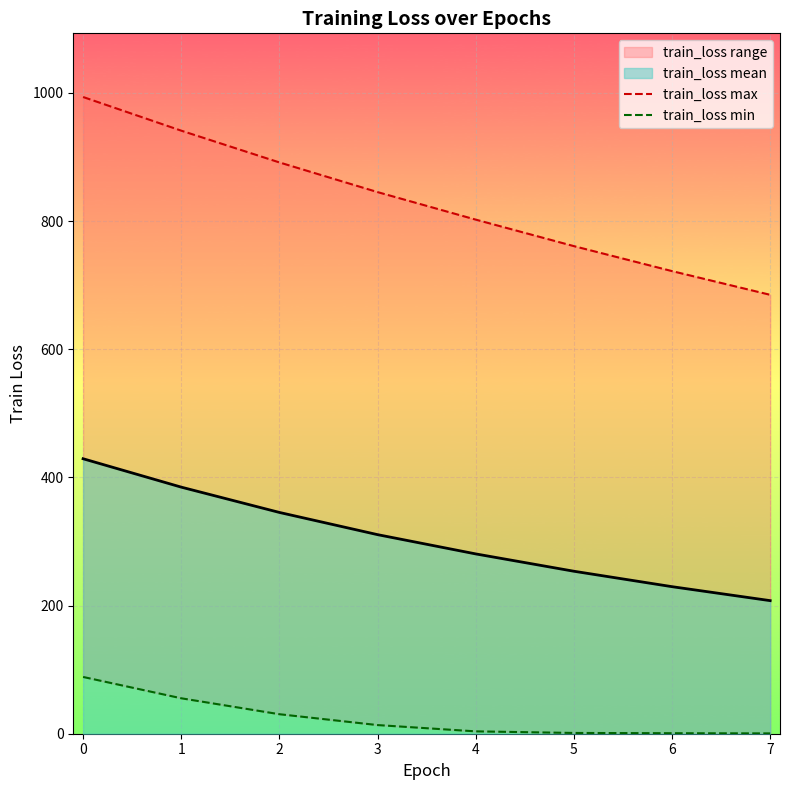

What is the difference between the train_loss max values at 1 and 4?

138.8